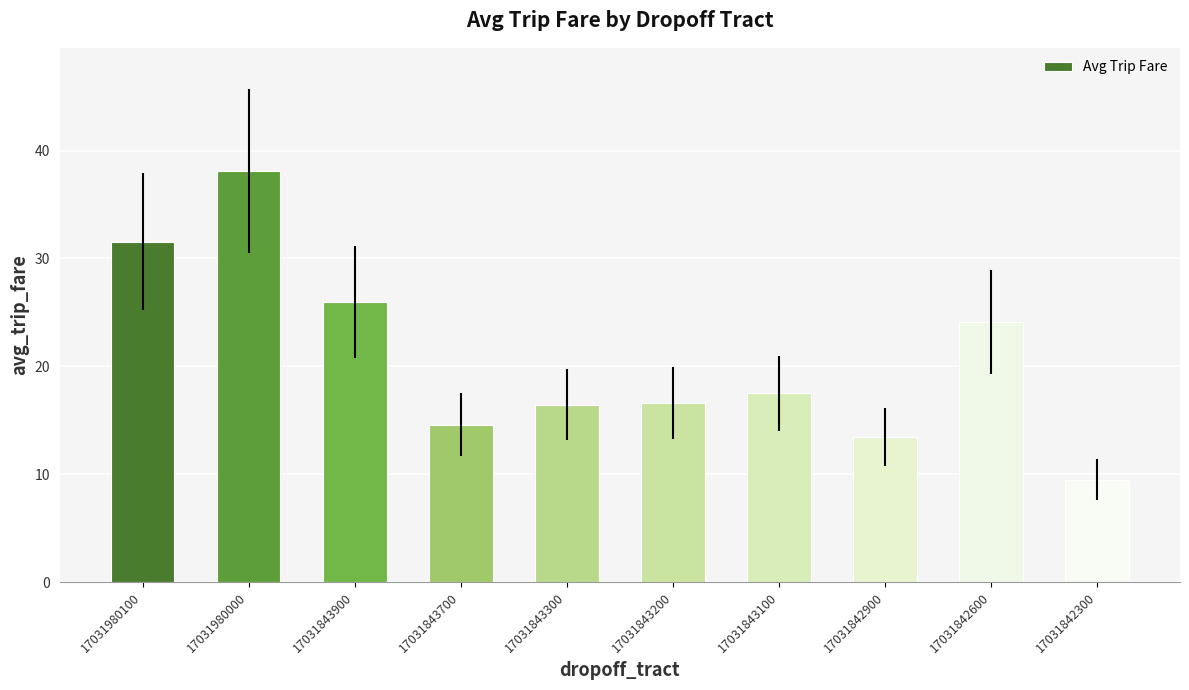

The value at 17031980100 is 31.6. True or false?

True